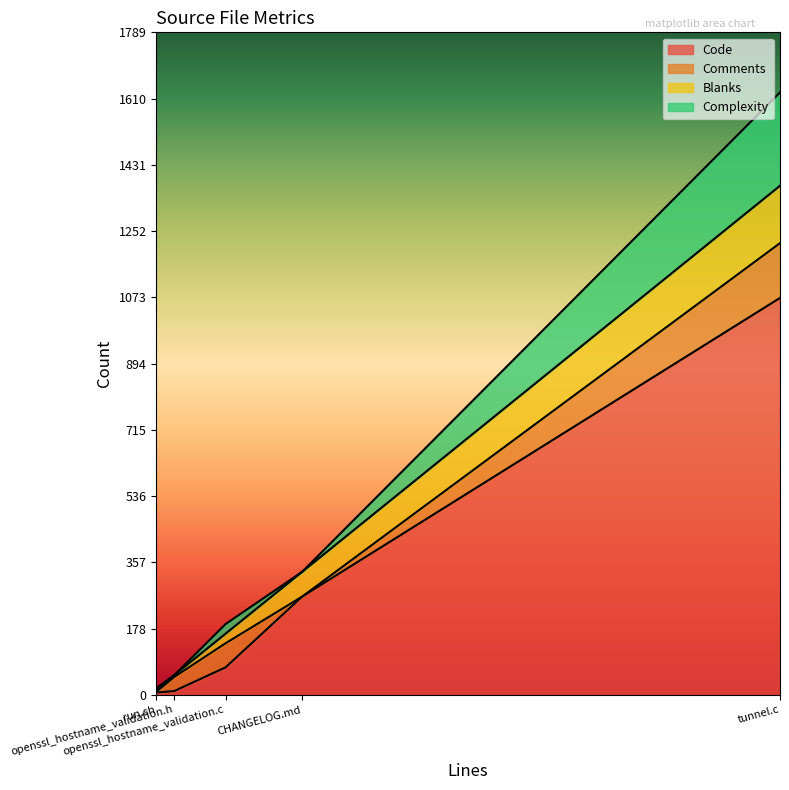

At which label is Code closest to 539?

CHANGELOG.md